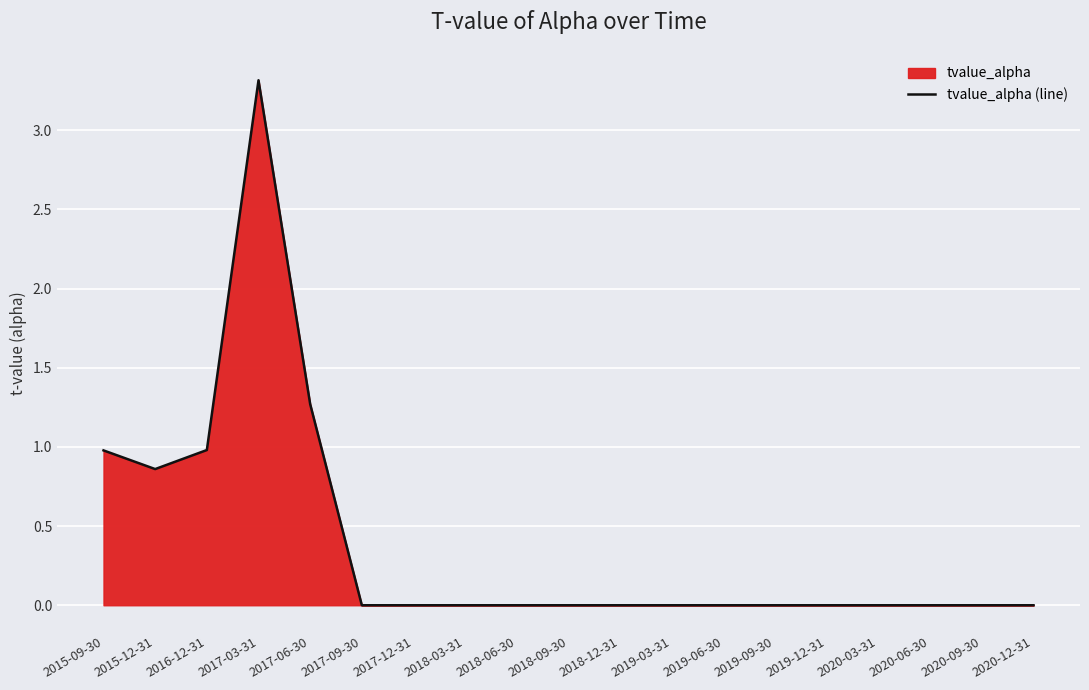

How many interior local valleys (lower than both neighbors) does the data have?

1